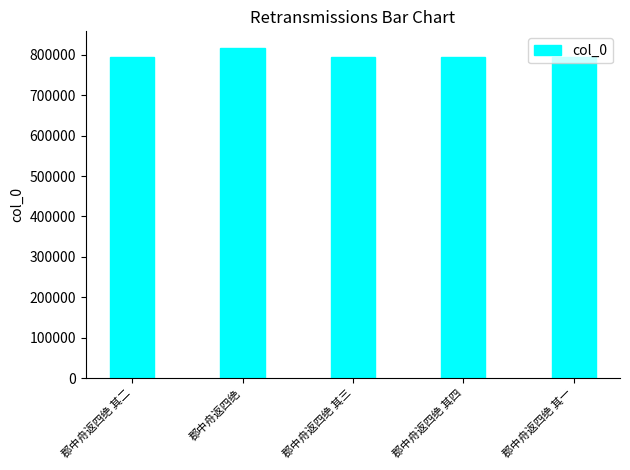

What is the difference between the values at 郡中舟返四绝 and 郡中舟返四绝 其二?

23746